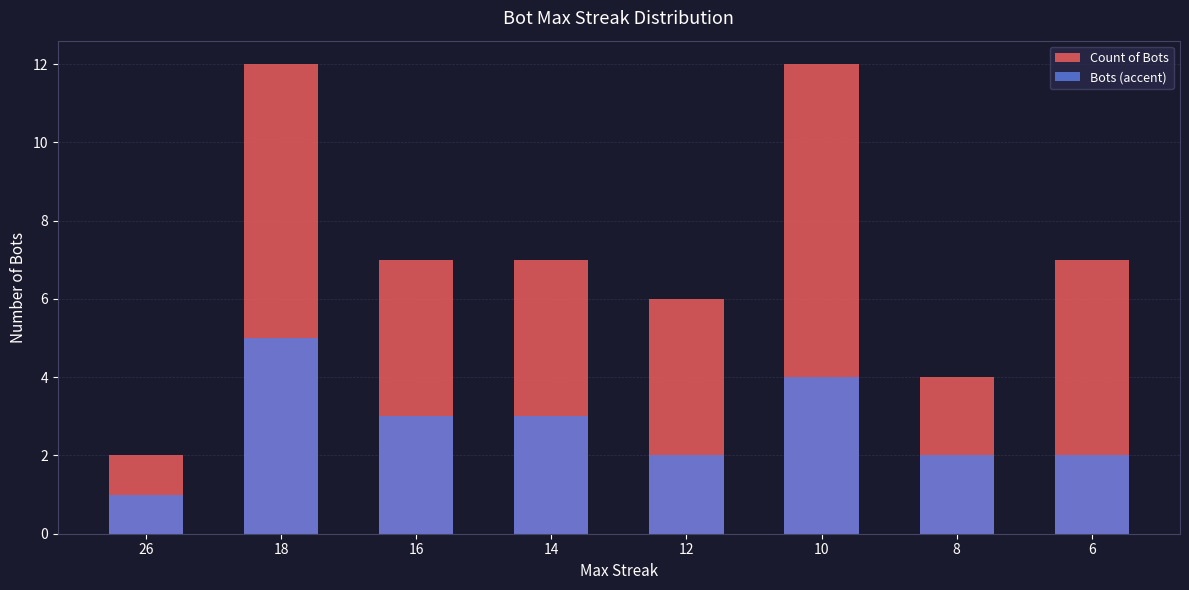

What is the sum of all Count of Bots values?

57